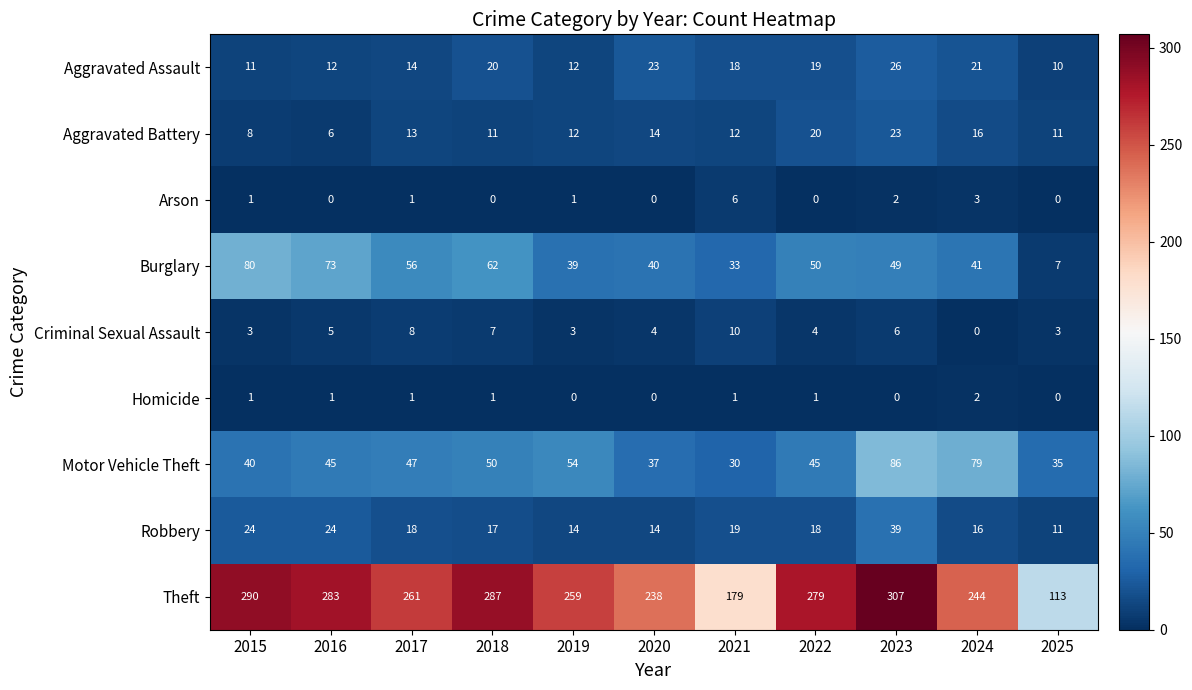

What is the difference between the second highest and second lowest values in the Arson series?

3